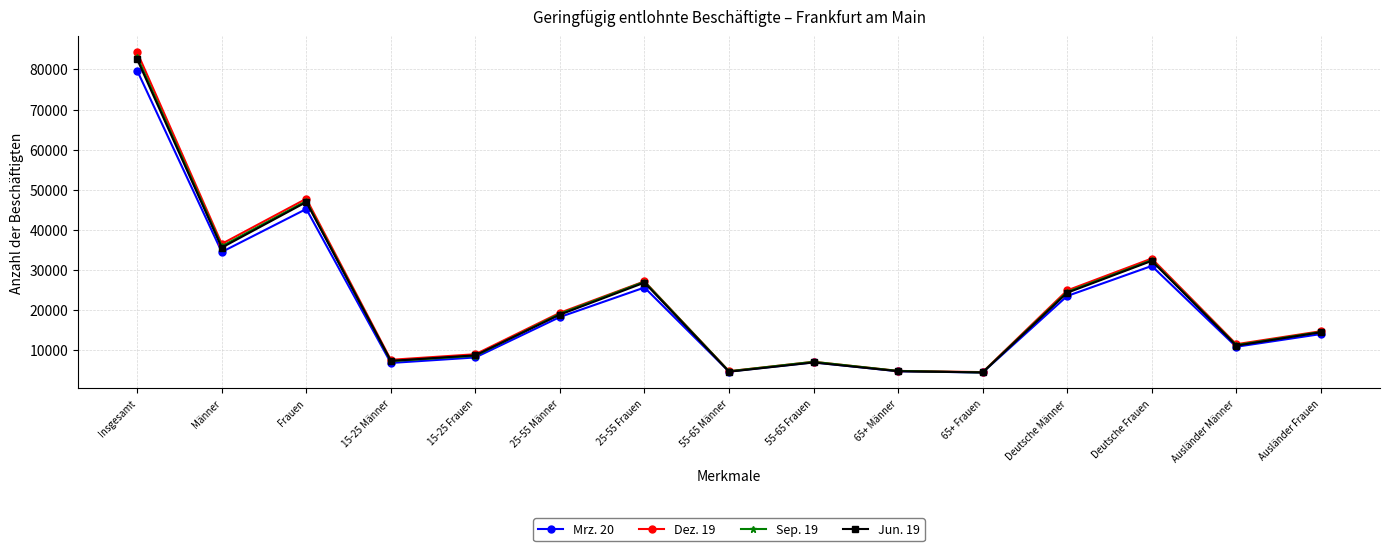

The value of Dez. 19 at Deutsche Frauen is 32842. True or false?

True